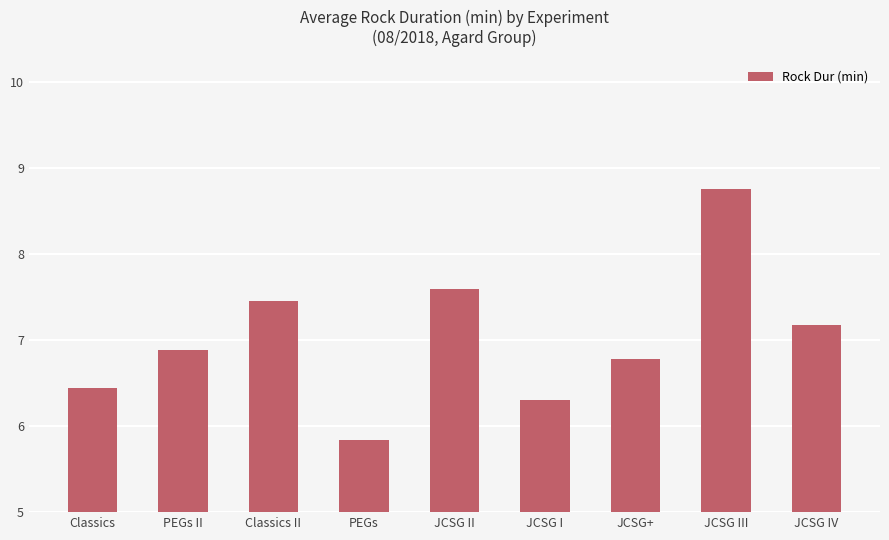

Reading left to right, list all the values displayed in this chart.

6.4	6.9	7.5	5.8	7.6	6.3	6.8	8.8	7.2